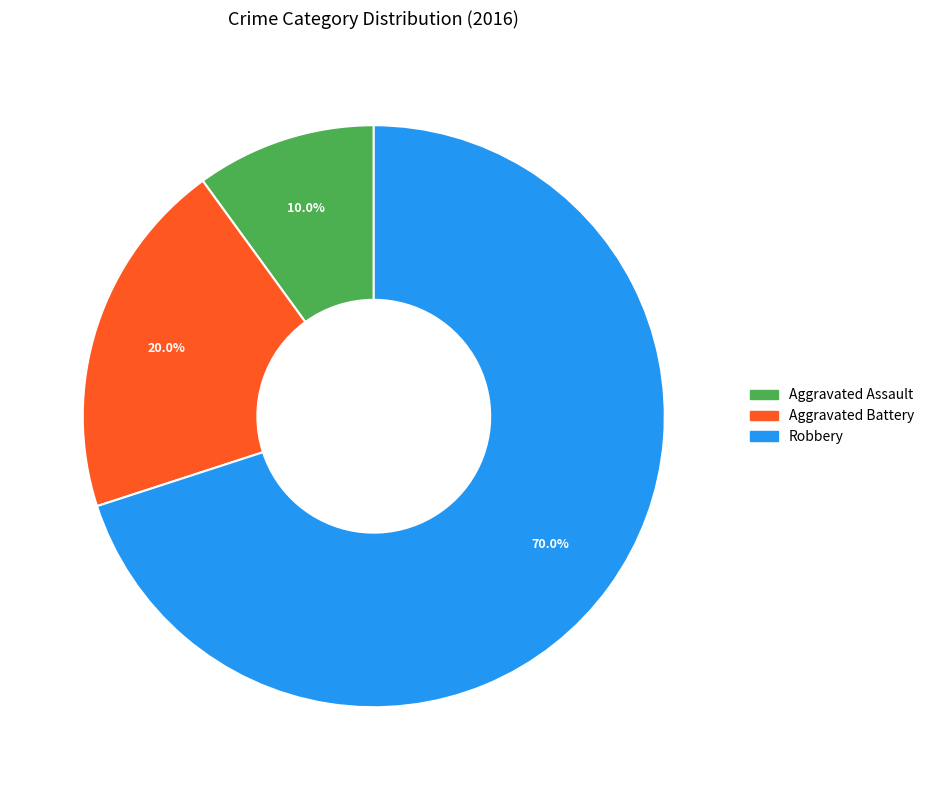

To the nearest percent, what percentage of the pie is Robbery?

70%